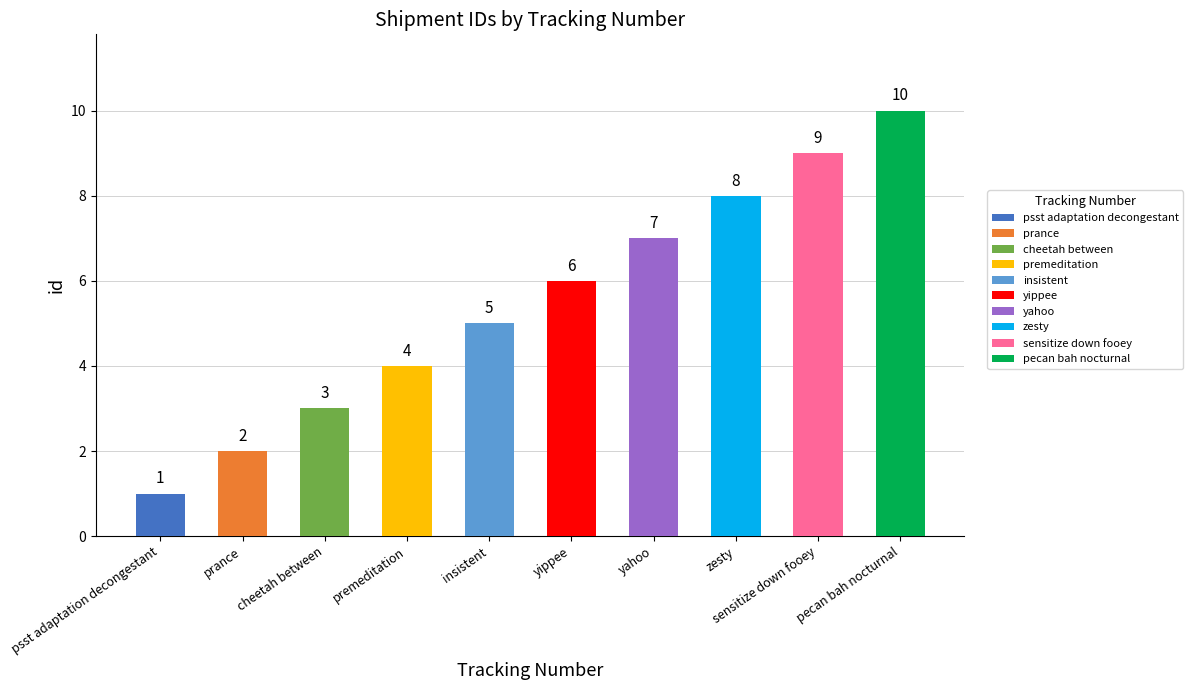

How many values are between 3 and 8?

6